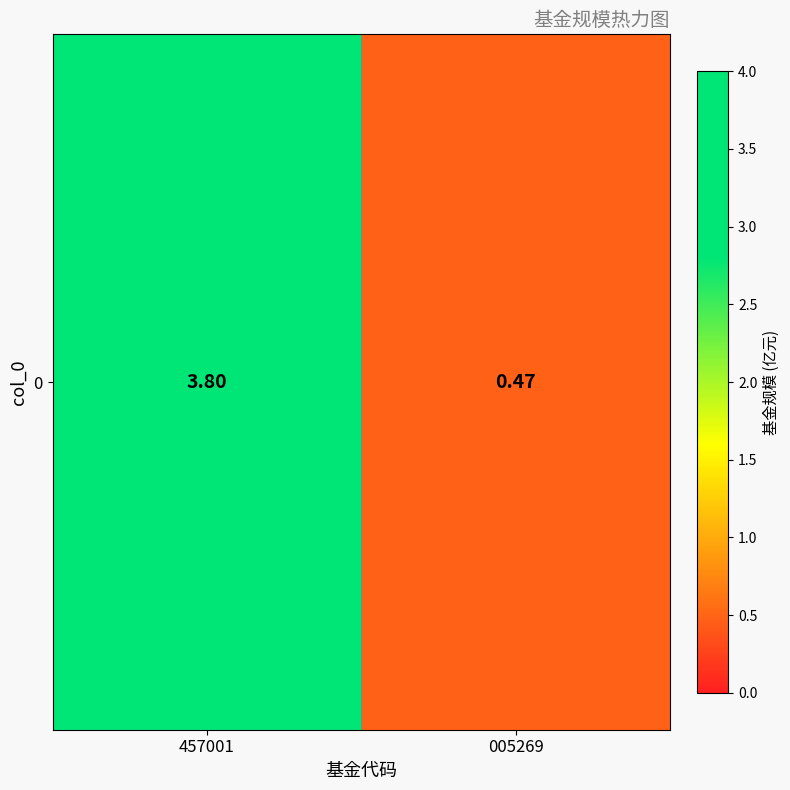

The value at 457001 is 6.7. True or false?

False